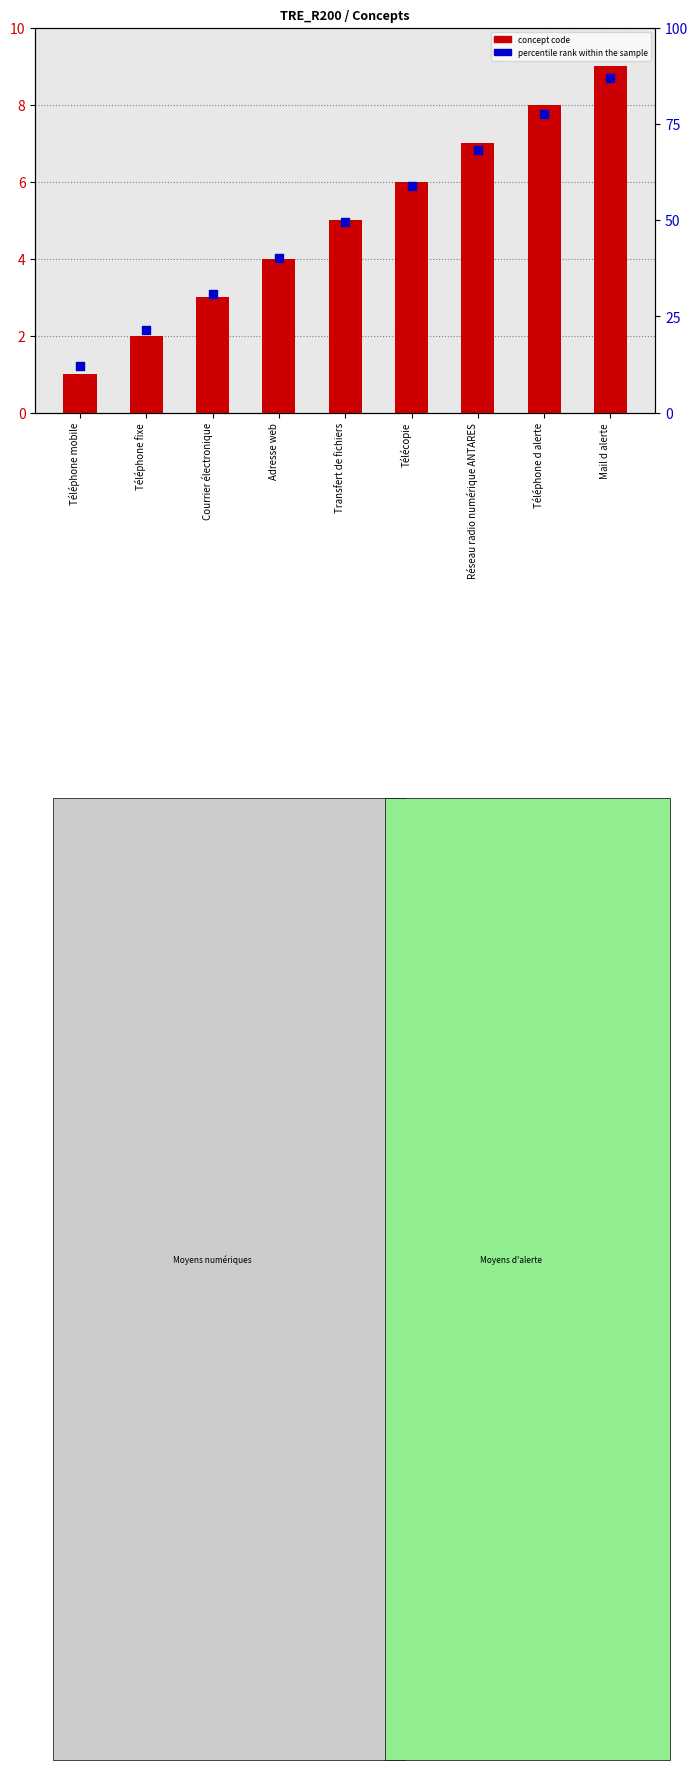

Is the value of percentile rank at Téléphone d alerte greater than the value of concept code at Adresse web?

Yes